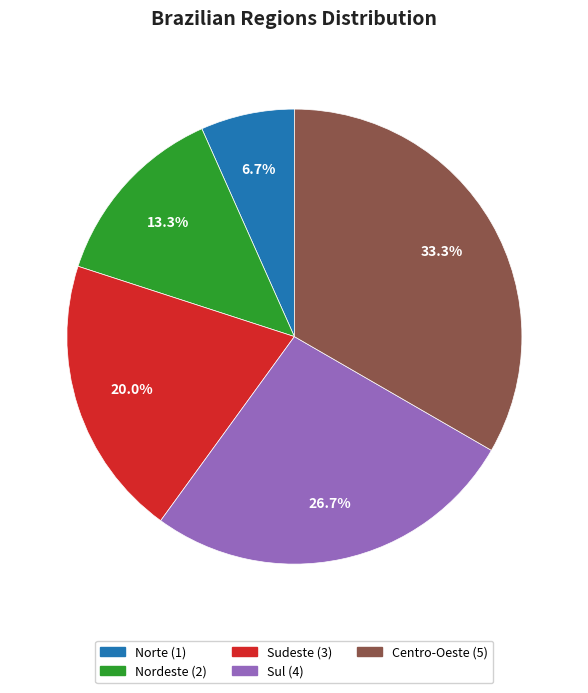

Between Norte and Nordeste, which is larger?

Nordeste